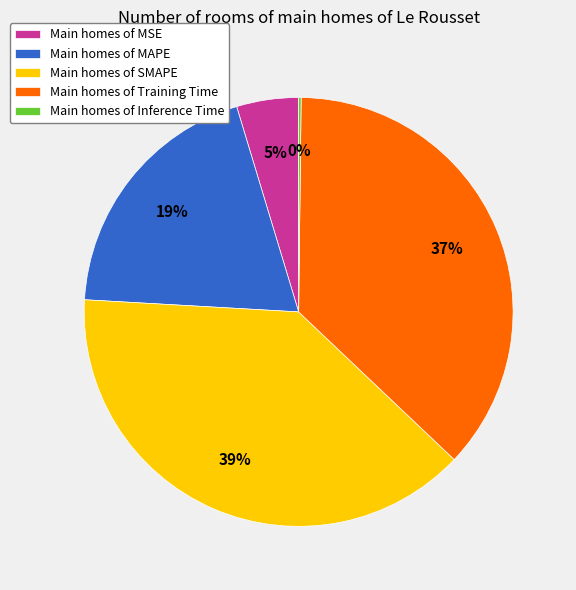

To the nearest percent, what is the average slice percentage?

20%